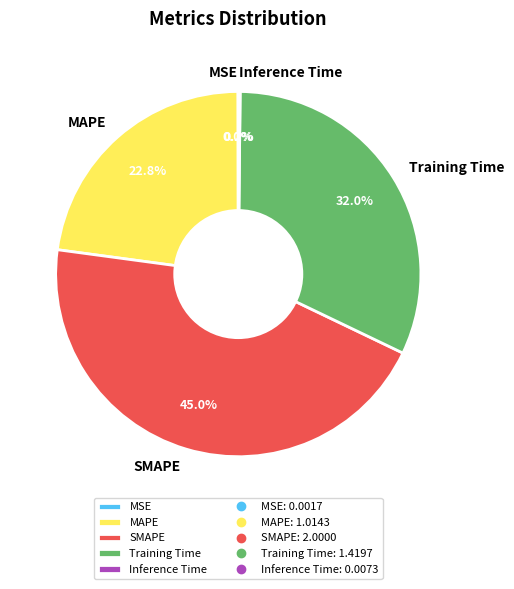

What portion of the pie excludes Training Time?

68.0%